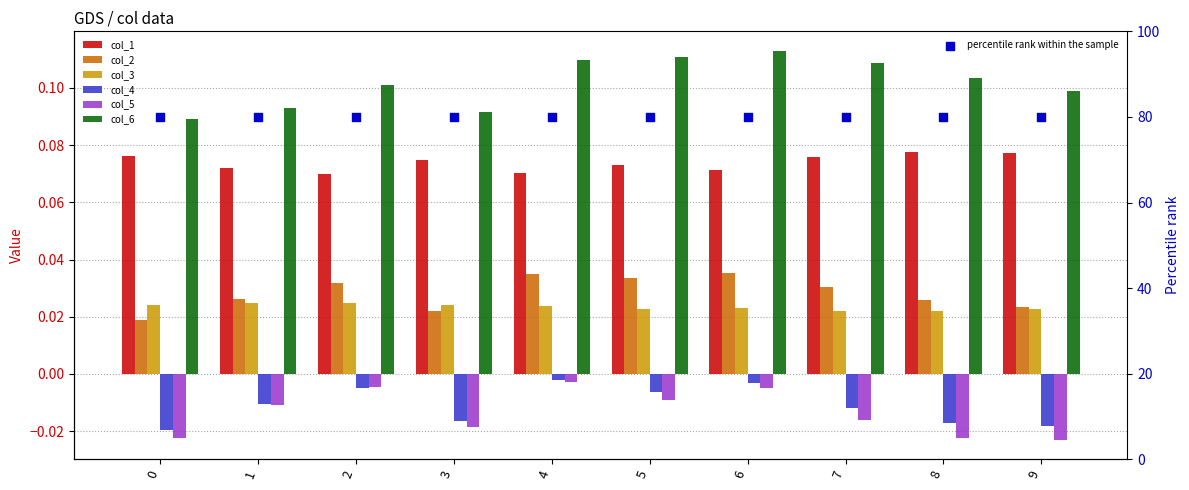

Which series contains the highest Y value?

col_6